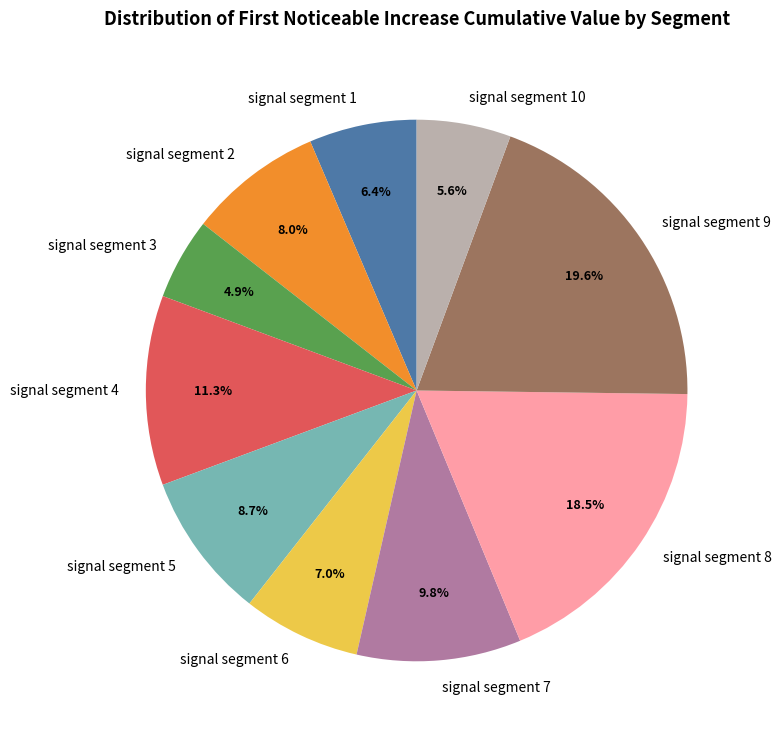

What portion of the pie excludes signal segment 8?

81.5%